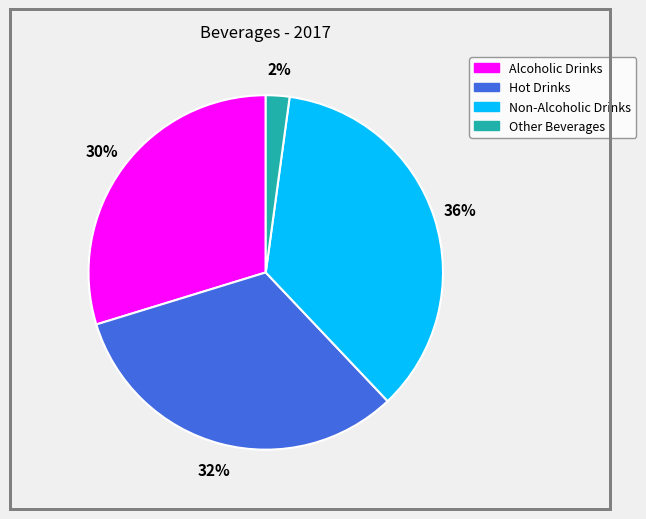

Between Hot Drinks and Alcoholic Drinks, which is larger?

Hot Drinks